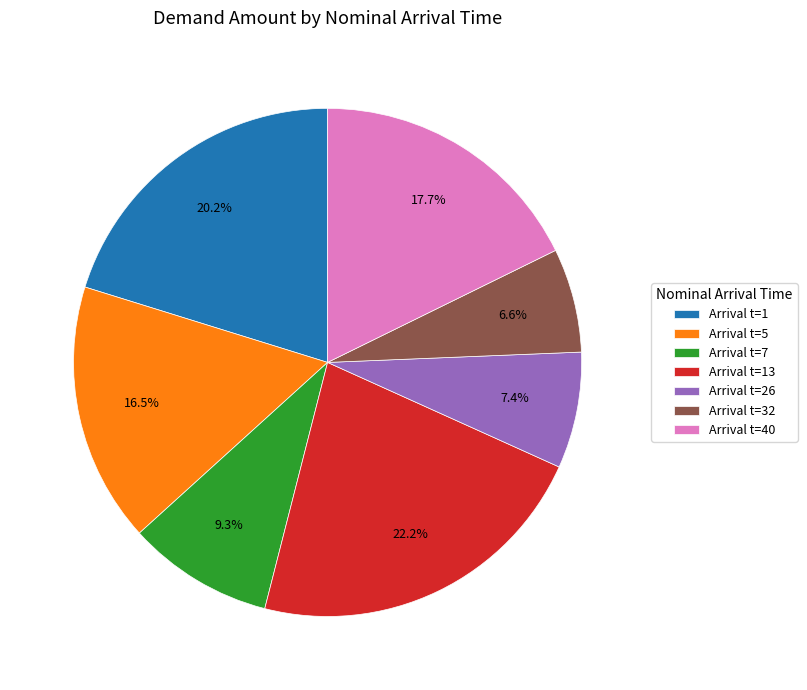

How much of the chart is everything except Arrival t=32?

93.4%